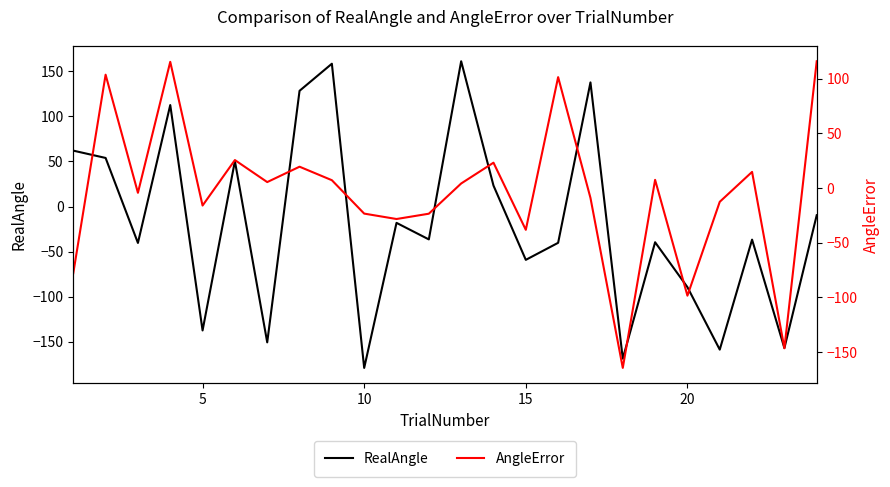

Rank the series by their average value, from highest to lowest.

AngleError, RealAngle